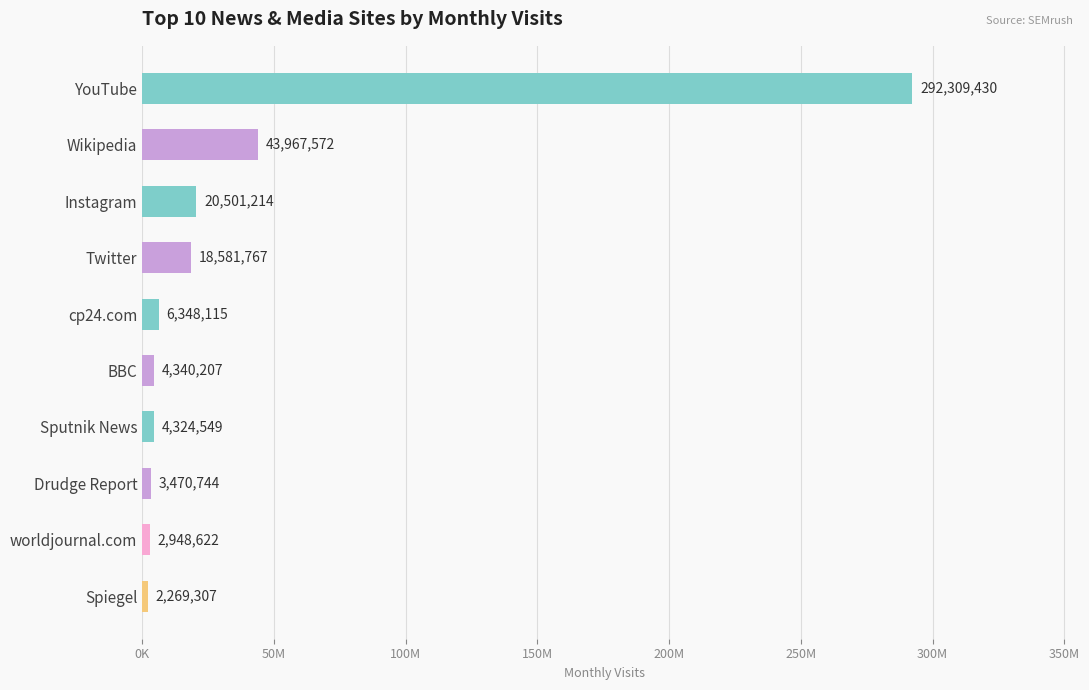

Which category has the lowest value across all series?

Spiegel